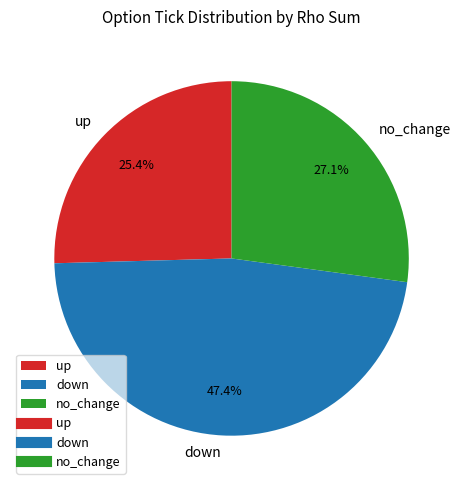

Is it true that down is 55% of the pie?

False